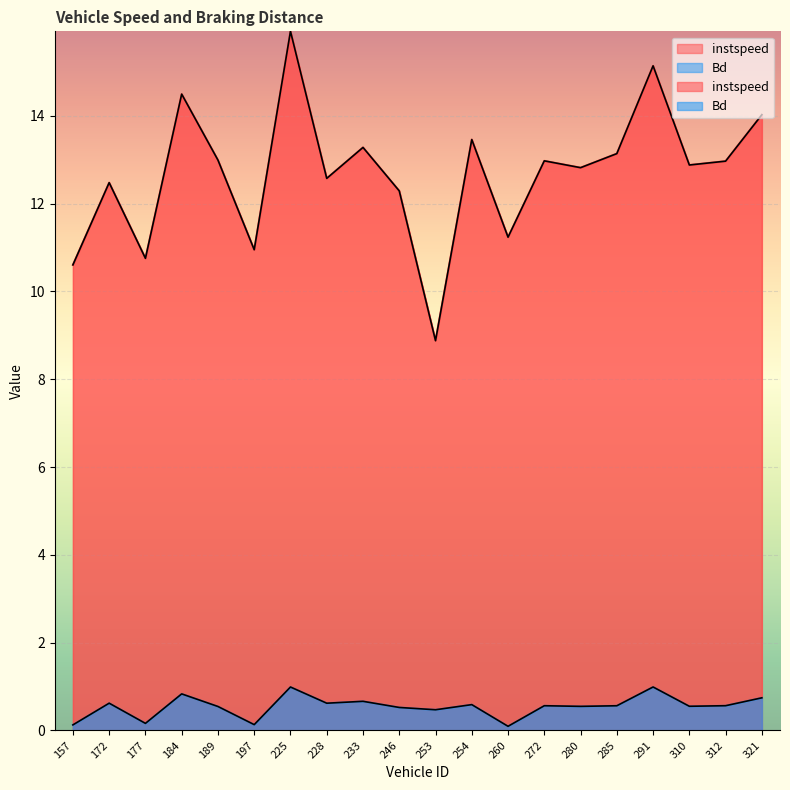

Rank the series by their maximum value, from lowest to highest.

Bd, instspeed